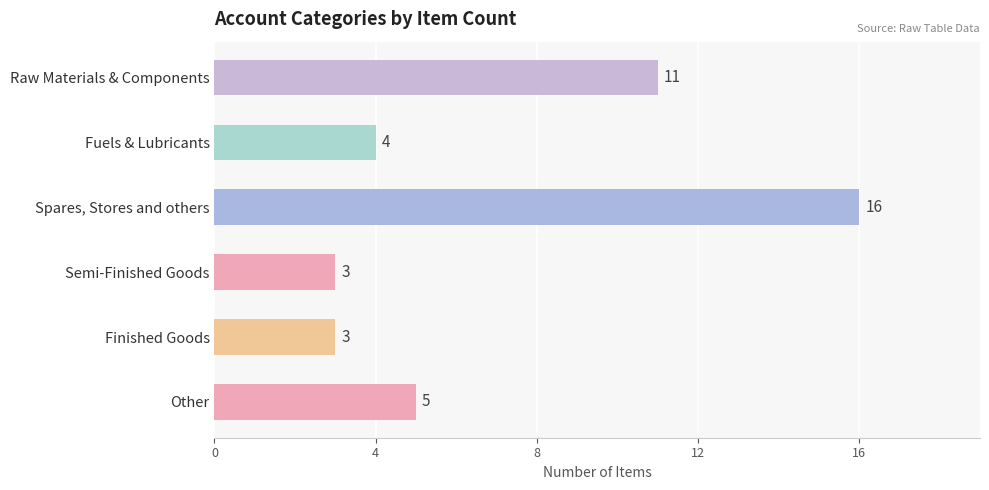

Reading top to bottom, transcribe all the data shown in this chart.

11	4	16	3	3	5